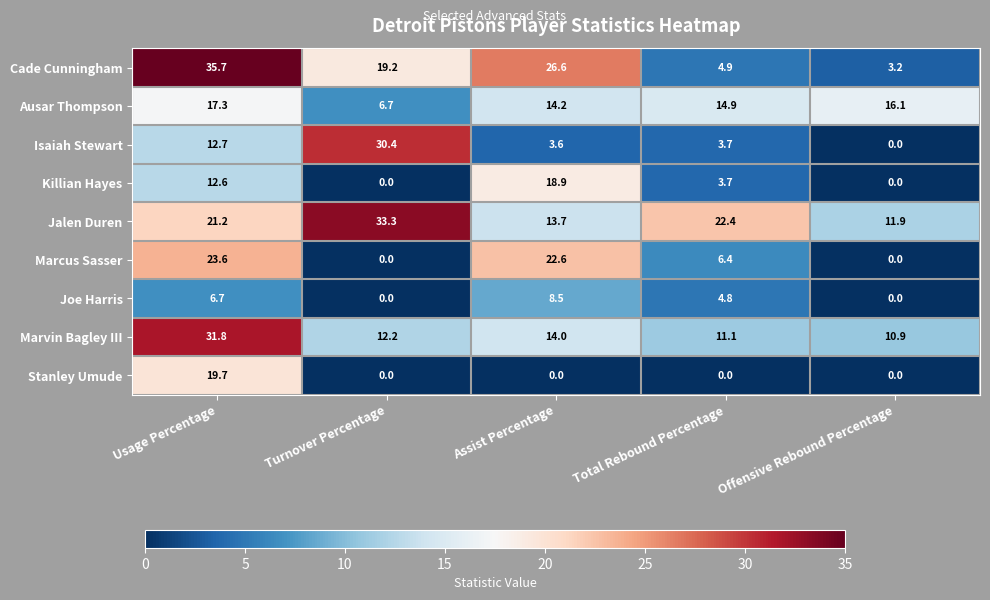

At which category is the sum across all series the highest?

Usage Percentage